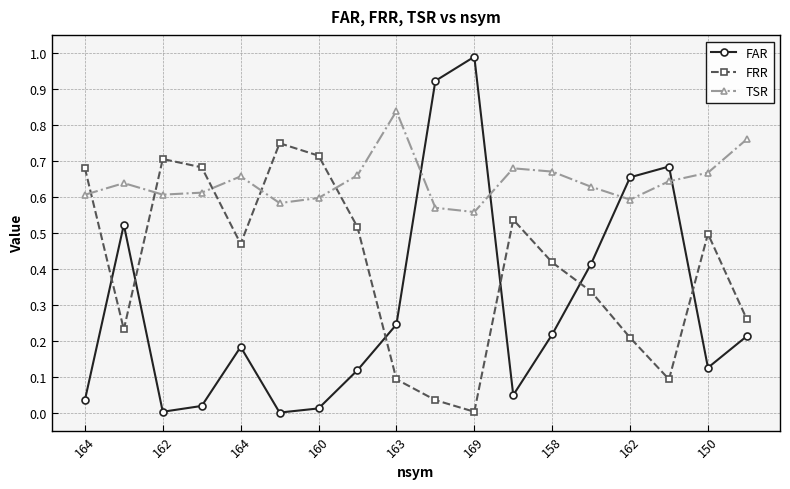

True or false: TSR has more than 2 points higher than both neighbors.

True